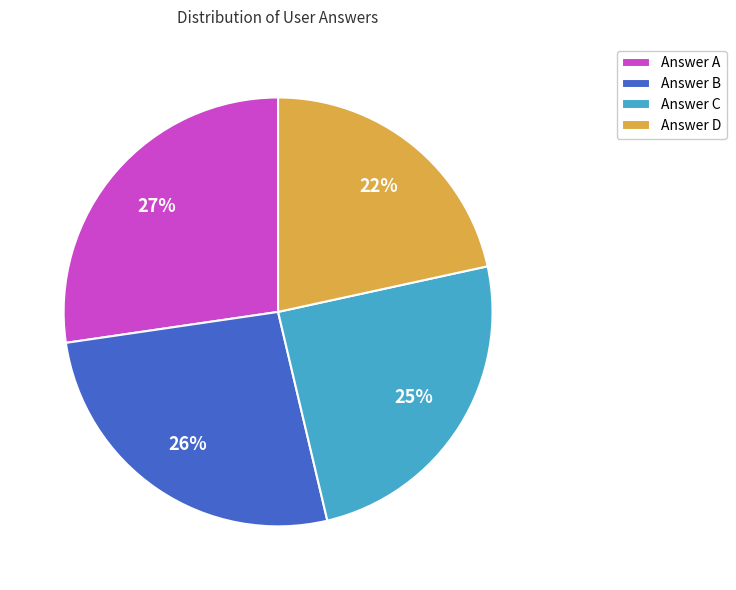

Count the number of slices in the pie.

4